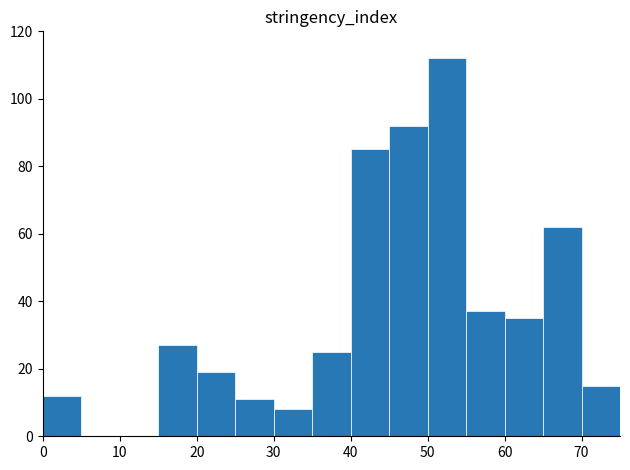

What is the height of the bar covering 0 to 5 on the x-axis? The values are not printed on the chart, so give them approximately, as read against the axis.

12